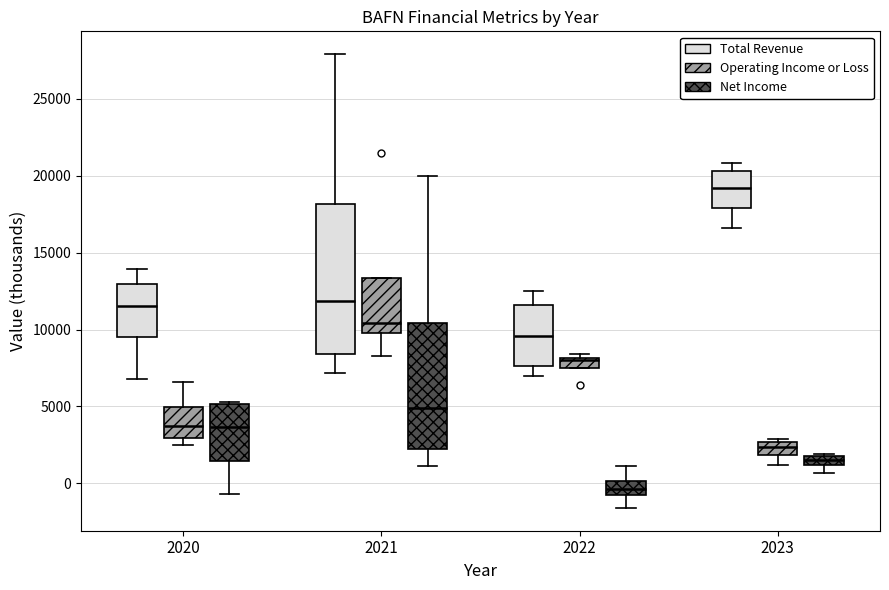

Comparing the boxes themselves (not the whiskers), which one is the tallest?

2021 (Total Revenue)